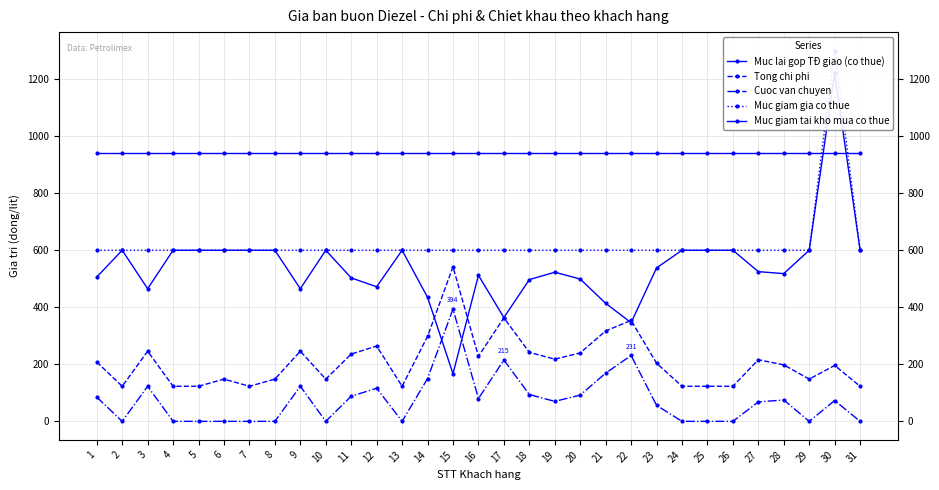

How many data points does each series have?

31